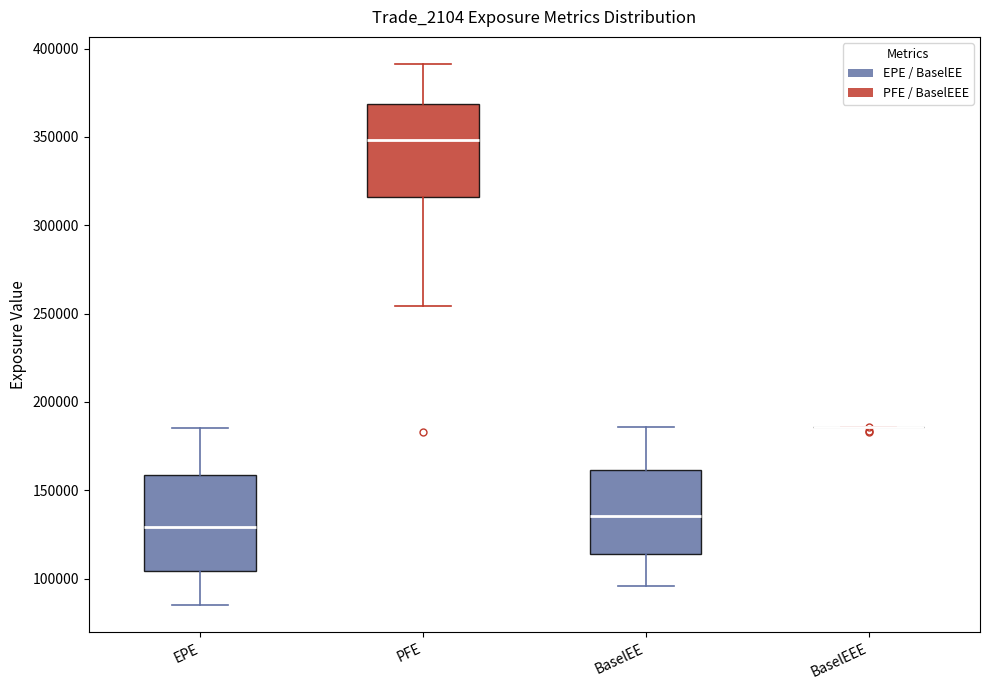

Reading left to right, read every box against the y-axis: the position of its median line, the range the box covers, and the ends of its whiskers. The values are not printed on the chart, so give them approximately, as read against the axis.

EPE: median 130000, box 105000 to 160000, whiskers 85000 to 185000
PFE: median 350000, box 315000 to 370000, whiskers 255000 to 390000
BaselEE: median 135000, box 115000 to 160000, whiskers 95000 to 185000
BaselEEE: box collapsed to a line at 185000, whiskers 185000 to 185000